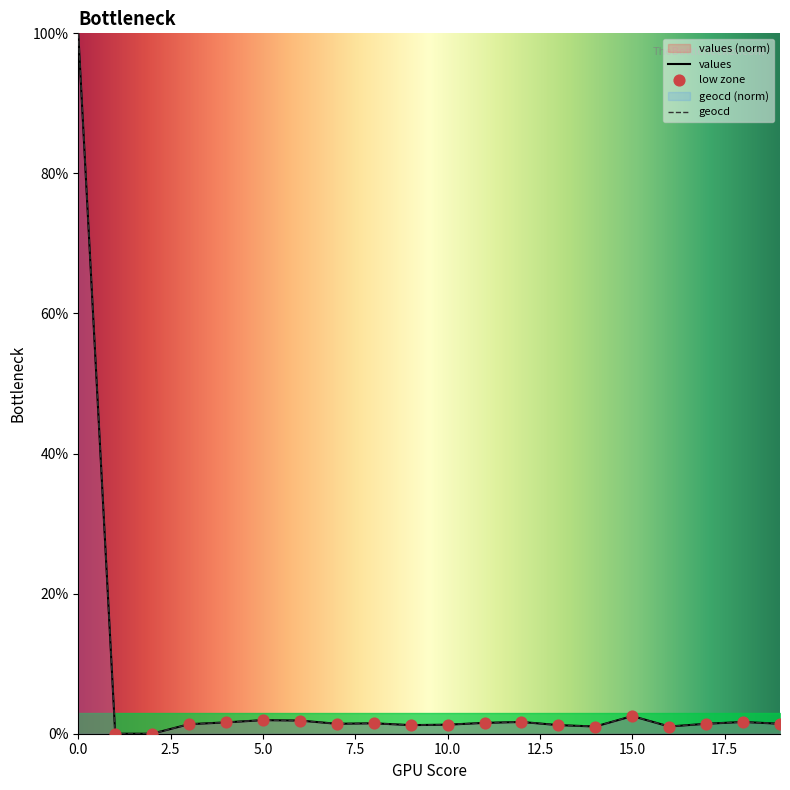

What is the total value across all series at 3?

2.7